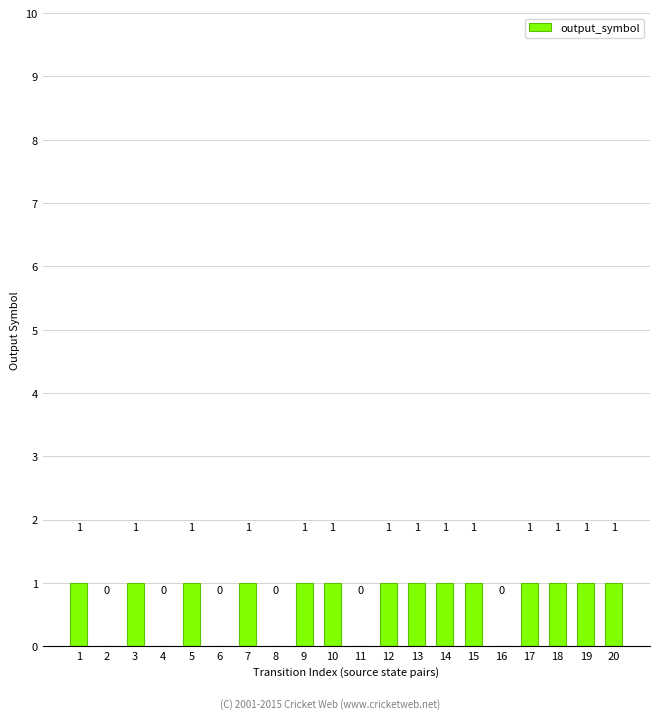

How many distinct data groups are displayed?

1